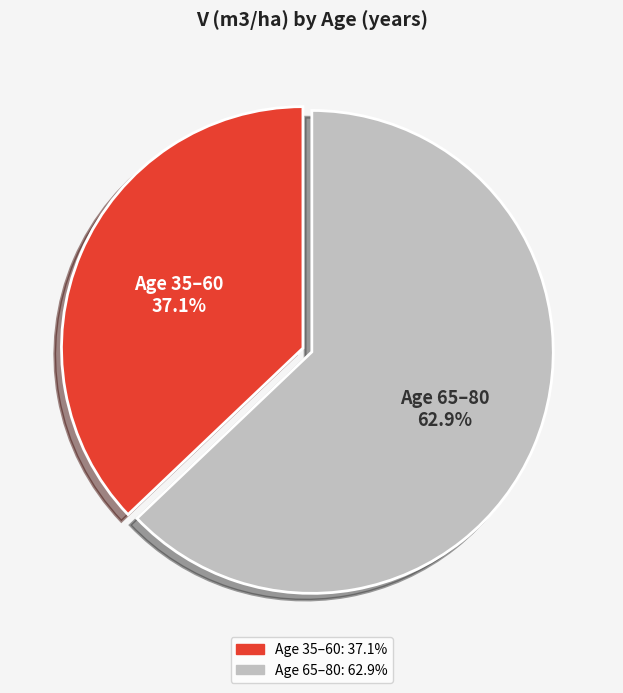

How many slices are in this pie chart?

2